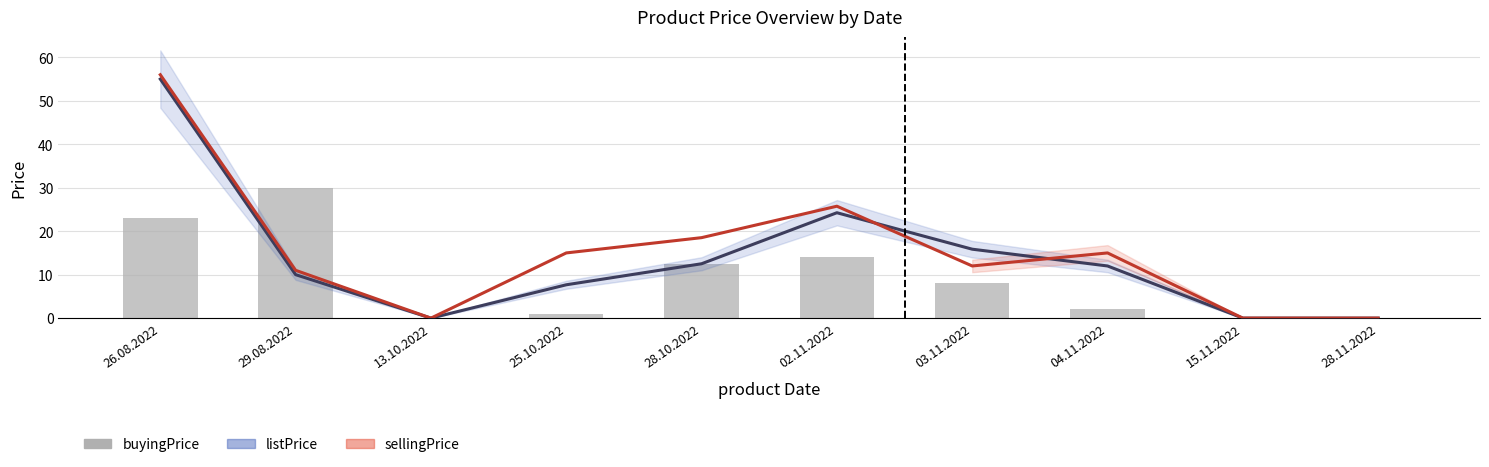

Reading left to right, what are all the values shown in this chart?

listPrice: 55.0	10.0	0.0	7.7	12.5	24.2	15.9	12.0	0.0	0.0
sellingPrice: 56.0	11.0	0.0	15.0	18.5	25.8	12.0	15.0	0.0	0.0
buyingPrice: 23.0	30.0	0.0	1.0	12.5	14.0	8.1	2.0	0.0	0.0